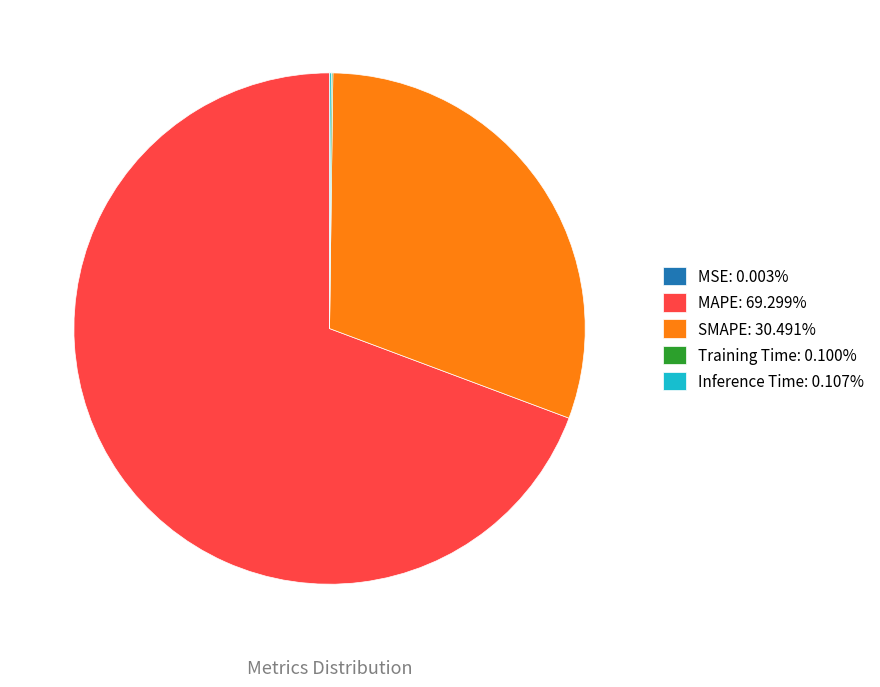

Is there any slice that represents more than half of the pie?

Yes